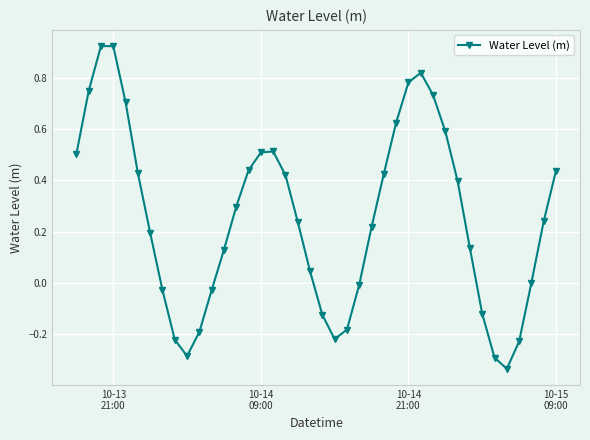

How many data points does each series have?

40